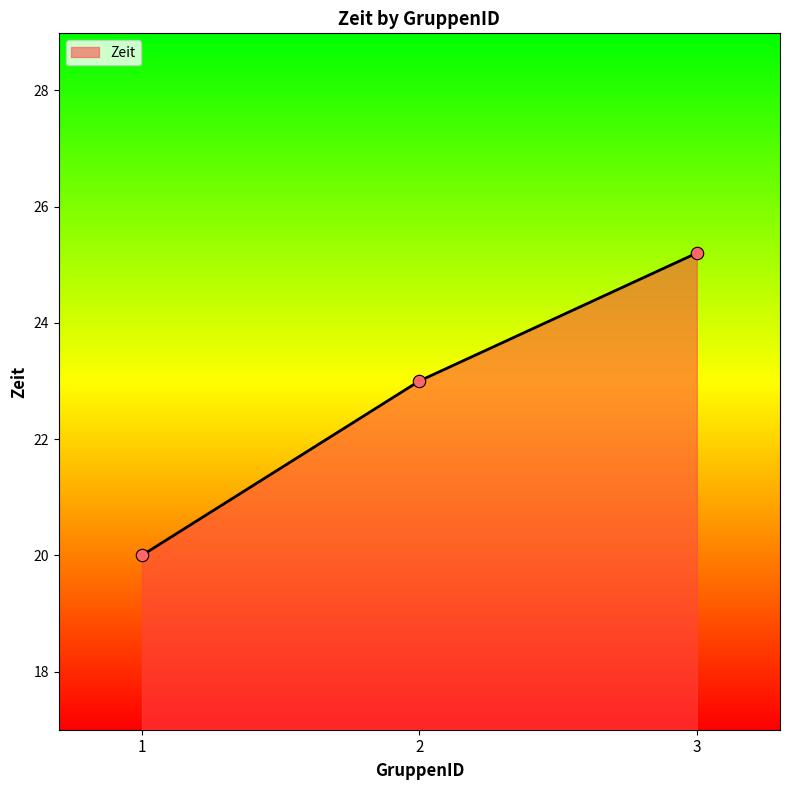

Between 3 and 2, which is larger?

3